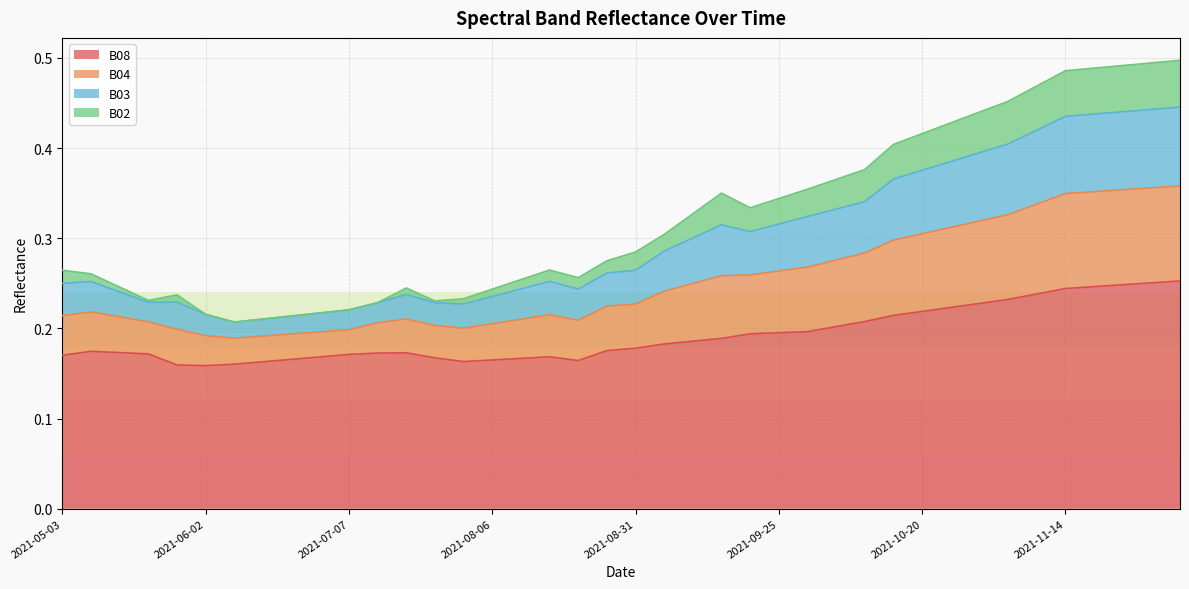

Reading right to left, transcribe all the data shown in this chart.

B02: 2021-12-04=0.5	2021-11-29=0.5	2021-11-24=0.5	2021-11-19=0.5	2021-11-14=0.5	2021-11-09=0.5	2021-11-04=0.5	2021-10-30=0.4	2021-10-25=0.4	2021-10-20=0.4	2021-10-15=0.4	2021-10-10=0.4	2021-10-05=0.4	2021-09-30=0.4	2021-09-25=0.3	2021-09-20=0.3	2021-09-15=0.4	2021-09-10=0.3	2021-09-05=0.3	2021-08-31=0.3	2021-08-26=0.3	2021-08-21=0.3	2021-08-16=0.3	2021-08-11=0.3	2021-08-06=0.2	2021-08-01=0.2	2021-07-27=0.2	2021-07-22=0.2	2021-07-17=0.2	2021-07-07=0.2	2021-06-22=0.2	2021-06-17=0.2	2021-06-12=0.2	2021-06-07=0.2	2021-06-02=0.2	2021-05-28=0.2	2021-05-23=0.2	2021-05-18=0.2	2021-05-08=0.3	2021-05-03=0.3
B03: 2021-12-04=0.4	2021-11-29=0.4	2021-11-24=0.4	2021-11-19=0.4	2021-11-14=0.4	2021-11-09=0.4	2021-11-04=0.4	2021-10-30=0.4	2021-10-25=0.4	2021-10-20=0.4	2021-10-15=0.4	2021-10-10=0.3	2021-10-05=0.3	2021-09-30=0.3	2021-09-25=0.3	2021-09-20=0.3	2021-09-15=0.3	2021-09-10=0.3	2021-09-05=0.3	2021-08-31=0.3	2021-08-26=0.3	2021-08-21=0.2	2021-08-16=0.3	2021-08-11=0.2	2021-08-06=0.2	2021-08-01=0.2	2021-07-27=0.2	2021-07-22=0.2	2021-07-17=0.2	2021-07-07=0.2	2021-06-22=0.2	2021-06-17=0.2	2021-06-12=0.2	2021-06-07=0.2	2021-06-02=0.2	2021-05-28=0.2	2021-05-23=0.2	2021-05-18=0.2	2021-05-08=0.3	2021-05-03=0.2
B04: 2021-12-04=0.4	2021-11-29=0.4	2021-11-24=0.4	2021-11-19=0.4	2021-11-14=0.3	2021-11-09=0.3	2021-11-04=0.3	2021-10-30=0.3	2021-10-25=0.3	2021-10-20=0.3	2021-10-15=0.3	2021-10-10=0.3	2021-10-05=0.3	2021-09-30=0.3	2021-09-25=0.3	2021-09-20=0.3	2021-09-15=0.3	2021-09-10=0.2	2021-09-05=0.2	2021-08-31=0.2	2021-08-26=0.2	2021-08-21=0.2	2021-08-16=0.2	2021-08-11=0.2	2021-08-06=0.2	2021-08-01=0.2	2021-07-27=0.2	2021-07-22=0.2	2021-07-17=0.2	2021-07-07=0.2	2021-06-22=0.2	2021-06-17=0.2	2021-06-12=0.2	2021-06-07=0.2	2021-06-02=0.2	2021-05-28=0.2	2021-05-23=0.2	2021-05-18=0.2	2021-05-08=0.2	2021-05-03=0.2
B08: 2021-12-04=0.3	2021-11-29=0.3	2021-11-24=0.2	2021-11-19=0.2	2021-11-14=0.2	2021-11-09=0.2	2021-11-04=0.2	2021-10-30=0.2	2021-10-25=0.2	2021-10-20=0.2	2021-10-15=0.2	2021-10-10=0.2	2021-10-05=0.2	2021-09-30=0.2	2021-09-25=0.2	2021-09-20=0.2	2021-09-15=0.2	2021-09-10=0.2	2021-09-05=0.2	2021-08-31=0.2	2021-08-26=0.2	2021-08-21=0.2	2021-08-16=0.2	2021-08-11=0.2	2021-08-06=0.2	2021-08-01=0.2	2021-07-27=0.2	2021-07-22=0.2	2021-07-17=0.2	2021-07-07=0.2	2021-06-22=0.2	2021-06-17=0.2	2021-06-12=0.2	2021-06-07=0.2	2021-06-02=0.2	2021-05-28=0.2	2021-05-23=0.2	2021-05-18=0.2	2021-05-08=0.2	2021-05-03=0.2